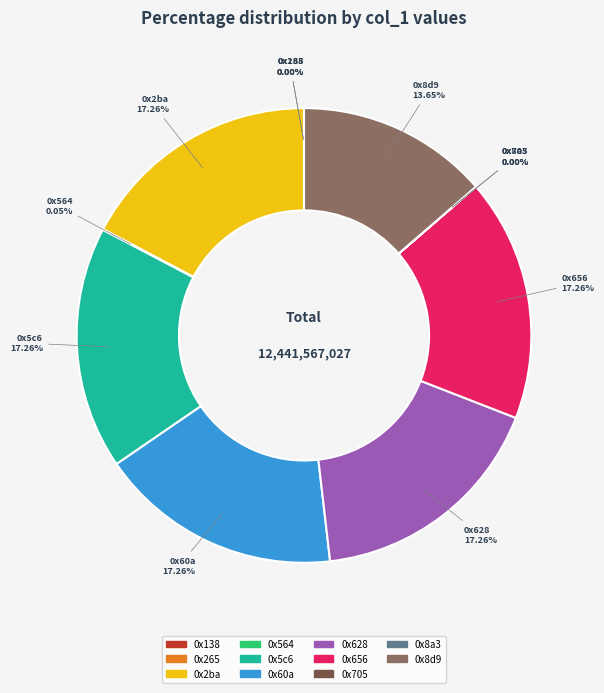

Do 0x5c6 and 0x656 together represent more than half of the pie?

No